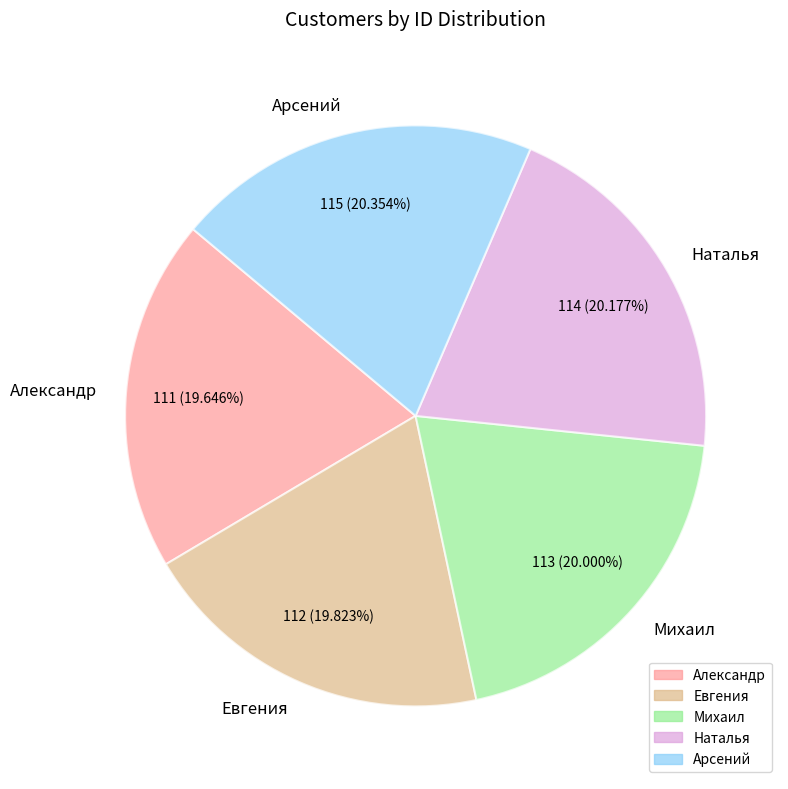

To the nearest percent, what is the average slice percentage?

20%